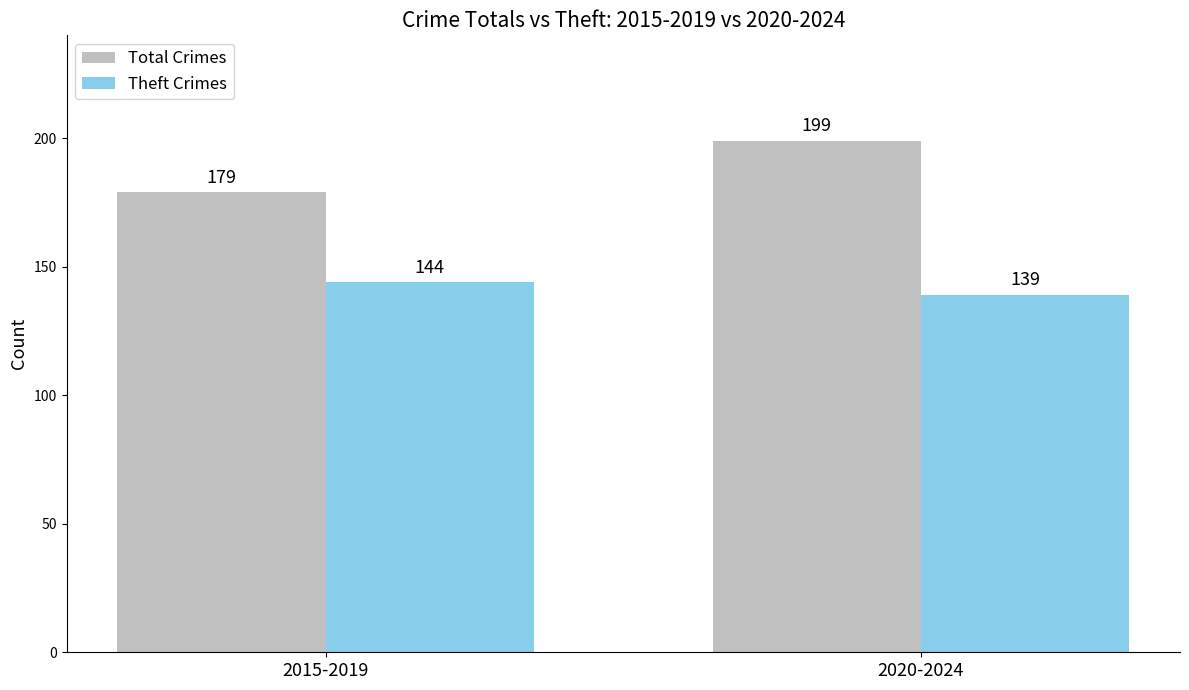

The value of Total Crimes at 2015-2019 is 283. True or false?

False